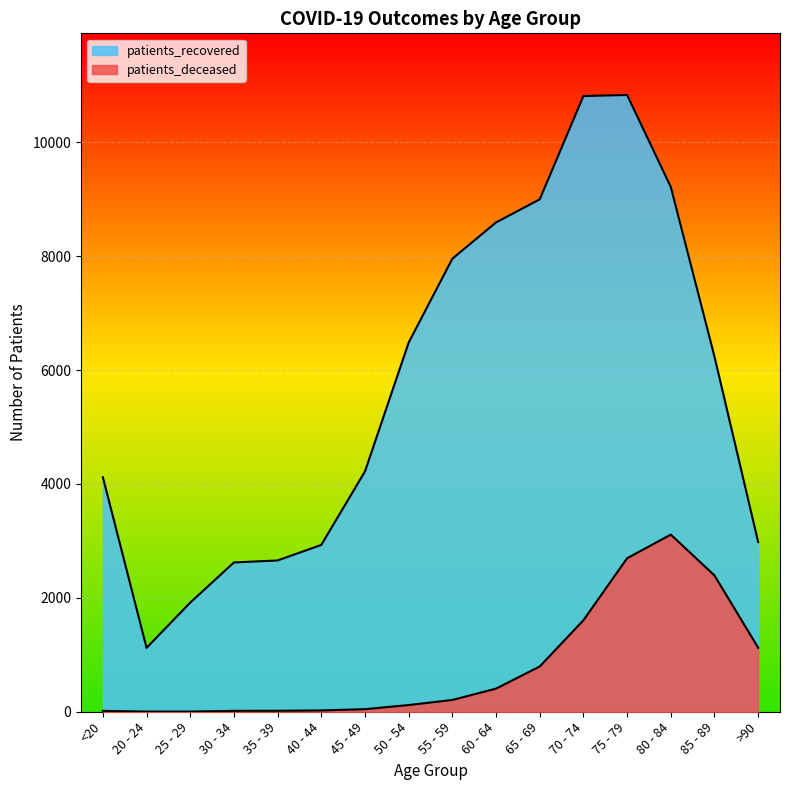

How many interior local peaks does the patients_deceased series have?

1